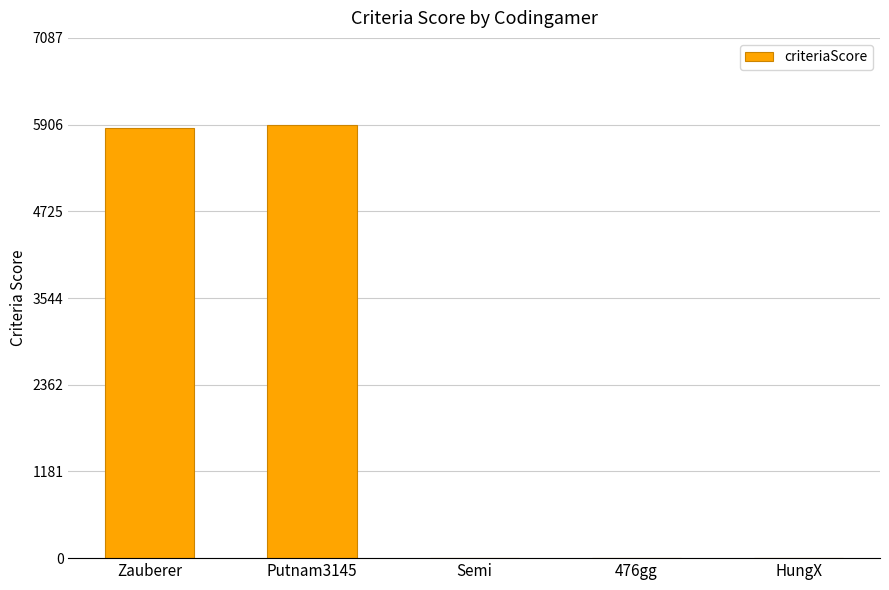

What is the change in value from Zauberer to HungX?

-5860